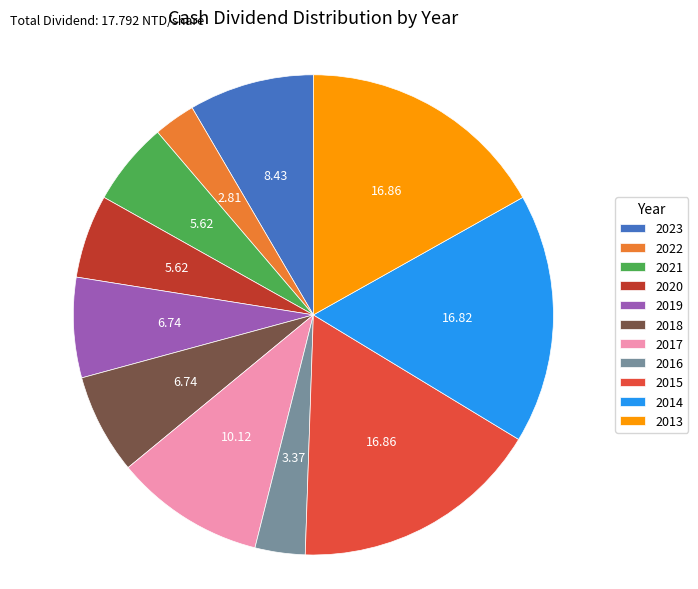

Count the number of slices in the pie.

11